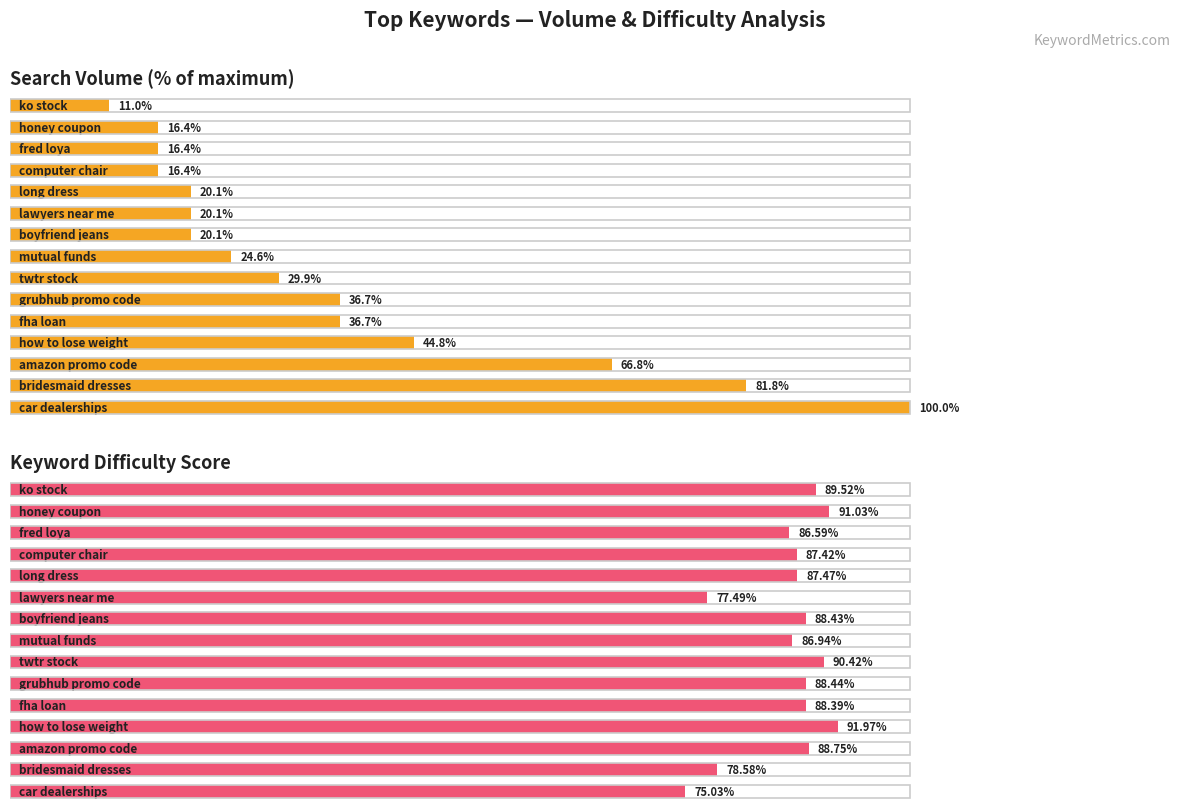

How many groups of bars are there?

15